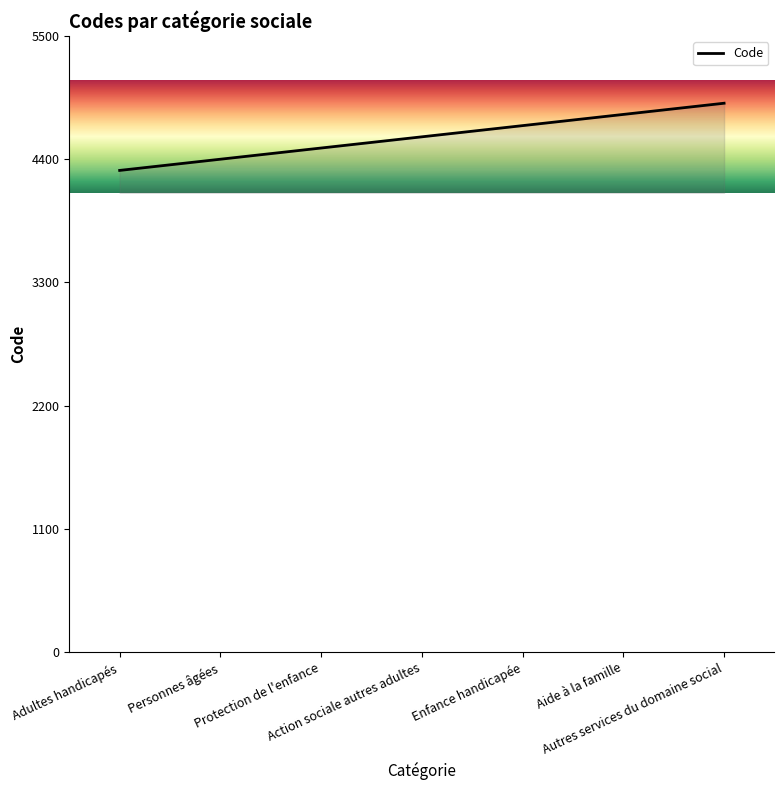

At which label is the value closest to 4600?

Action sociale autres adultes